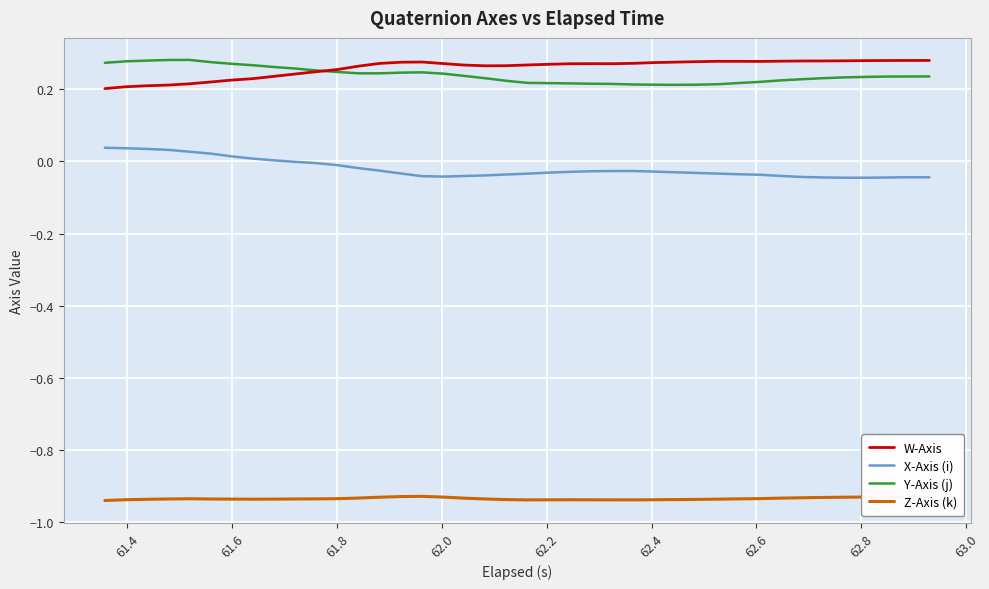

True or false: Y-Axis (j) and W-Axis intersect in this chart.

True